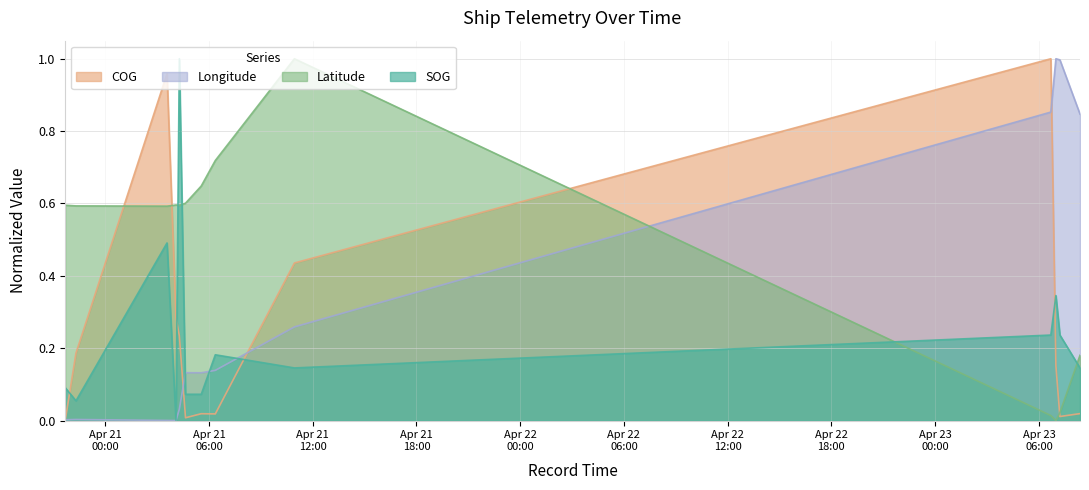

Which series changed the most between 2024-04-21 04:05:43 and 2024-04-21 10:56:40?

Latitude